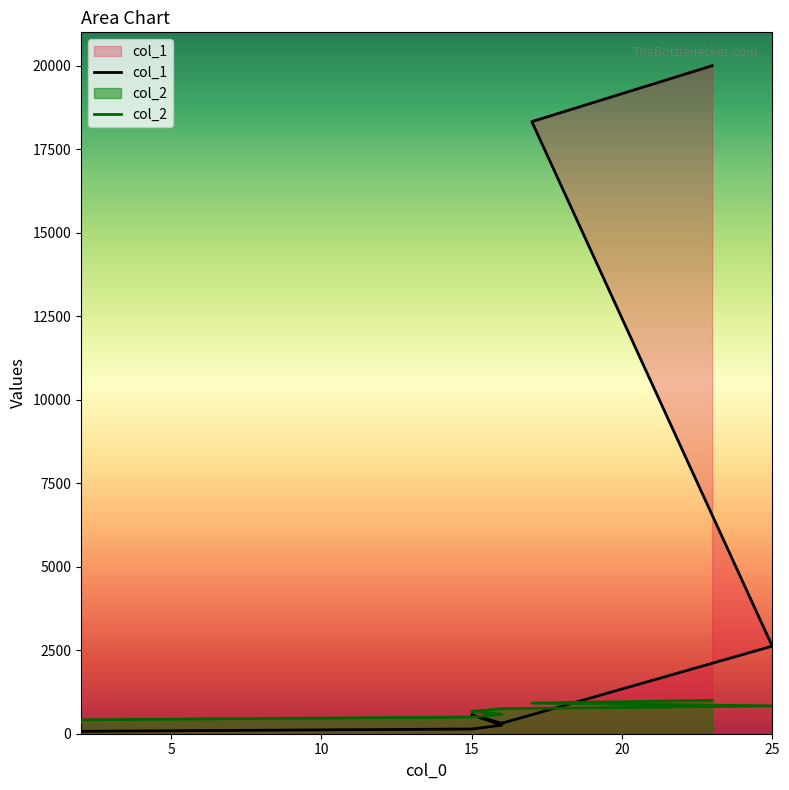

What is the difference between the col_2 values at 2 and 15?

166.7